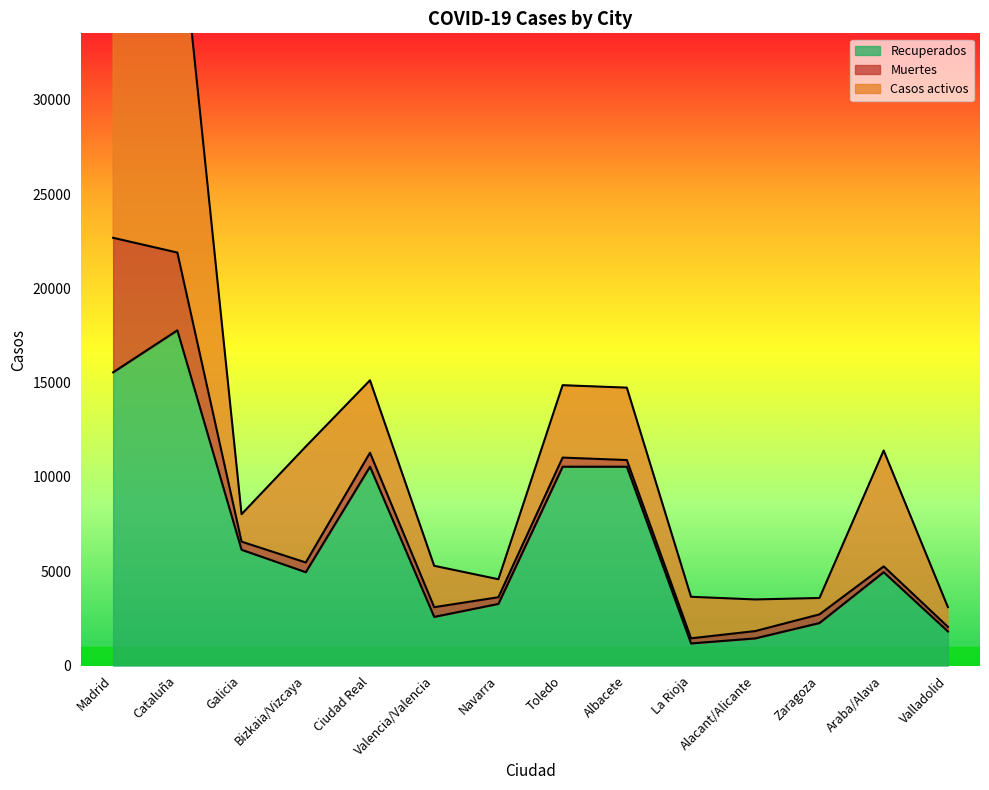

Rank the categories by Recuperados value from highest to lowest.

Cataluña, Madrid, Ciudad Real, Toledo, Albacete, Galicia, Bizkaia/Vizcaya, Araba/Alava, Navarra, Valencia/Valencia, Zaragoza, Valladolid, Alacant/Alicante, La Rioja